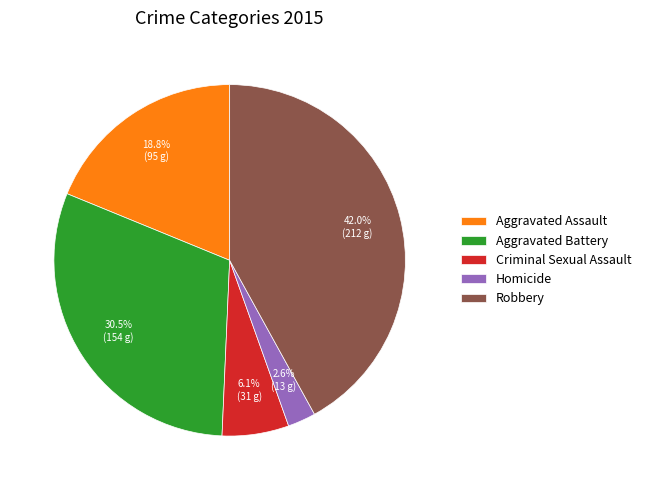

How many slices are in this pie chart?

5